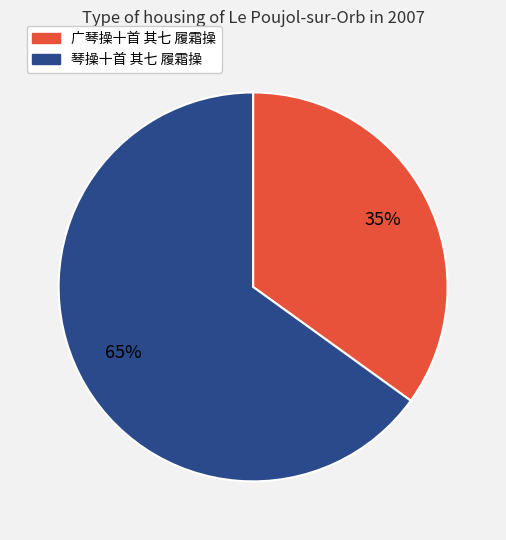

Rank the categories by value from lowest to highest.

广琴操十首 其七 履霜操, 琴操十首 其七 履霜操